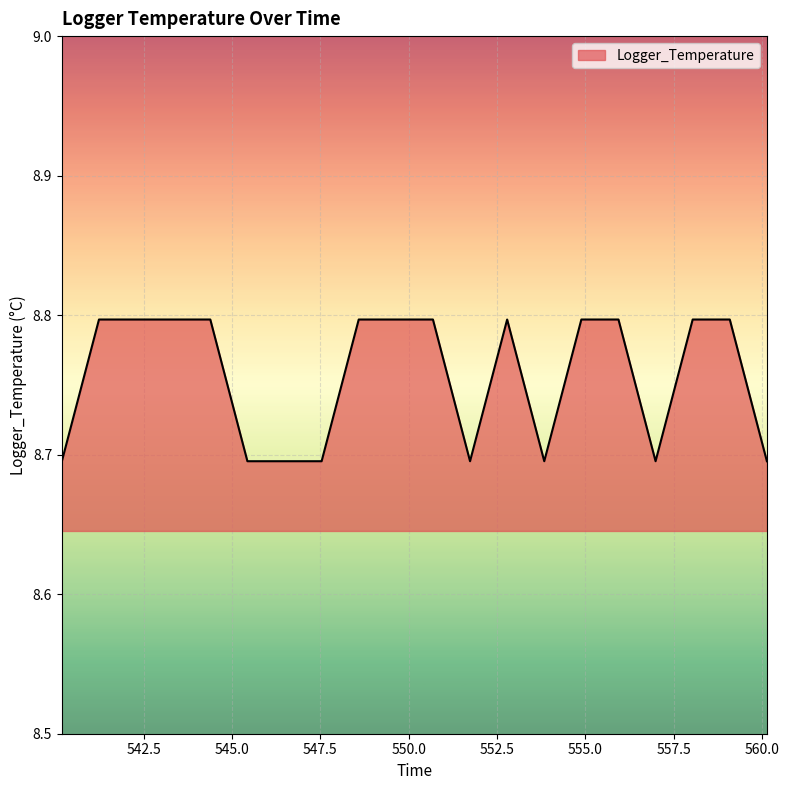

What is the minimum value shown in the chart?

8.7